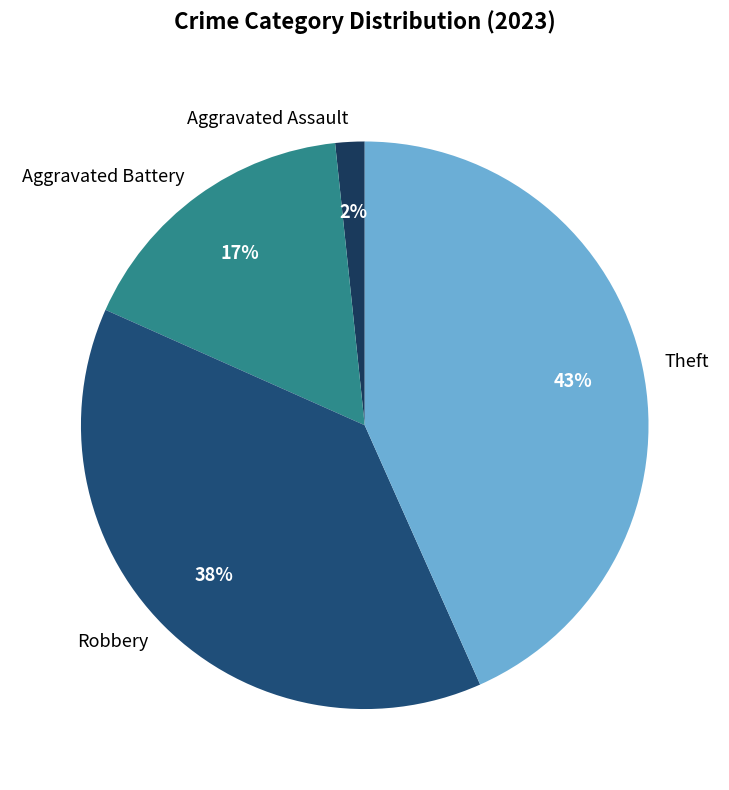

To the nearest percent, what is the average slice percentage?

25%